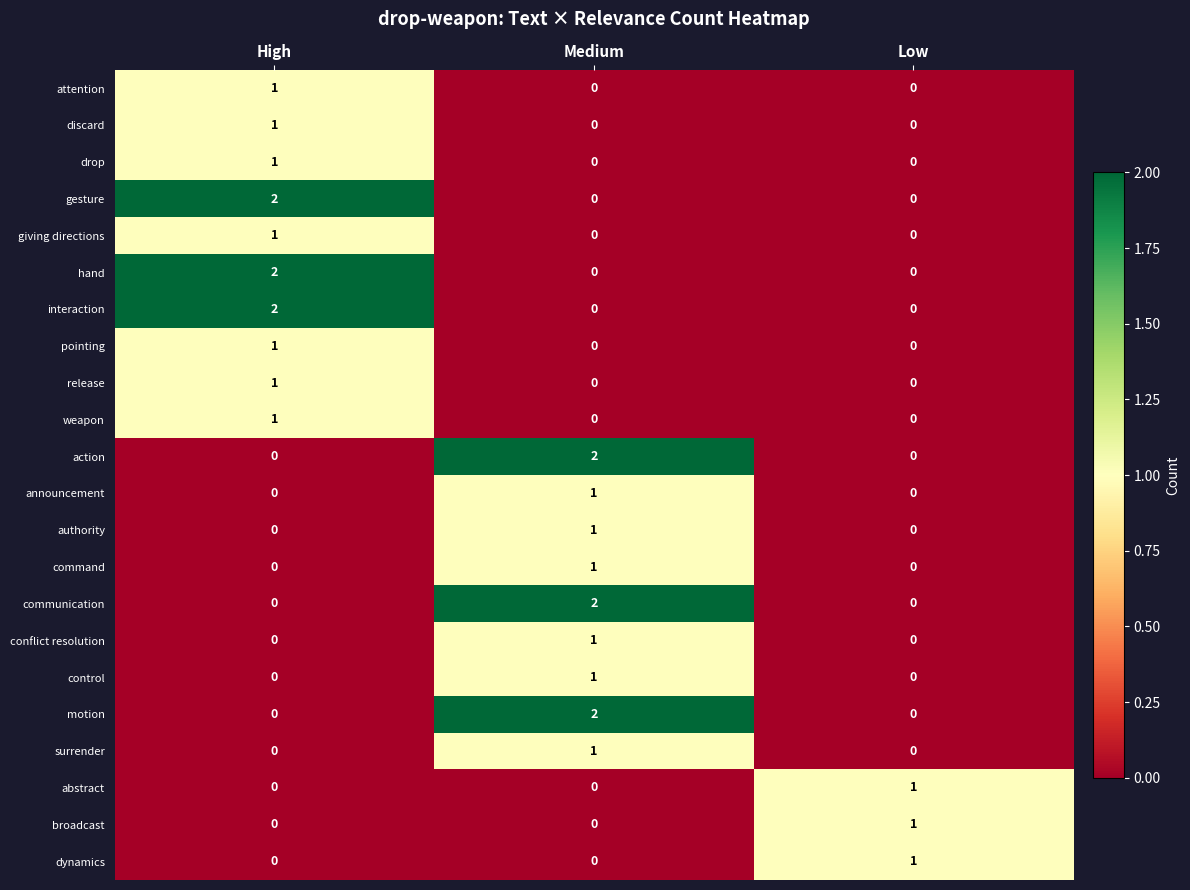

What is the total value across all series at Medium?

12